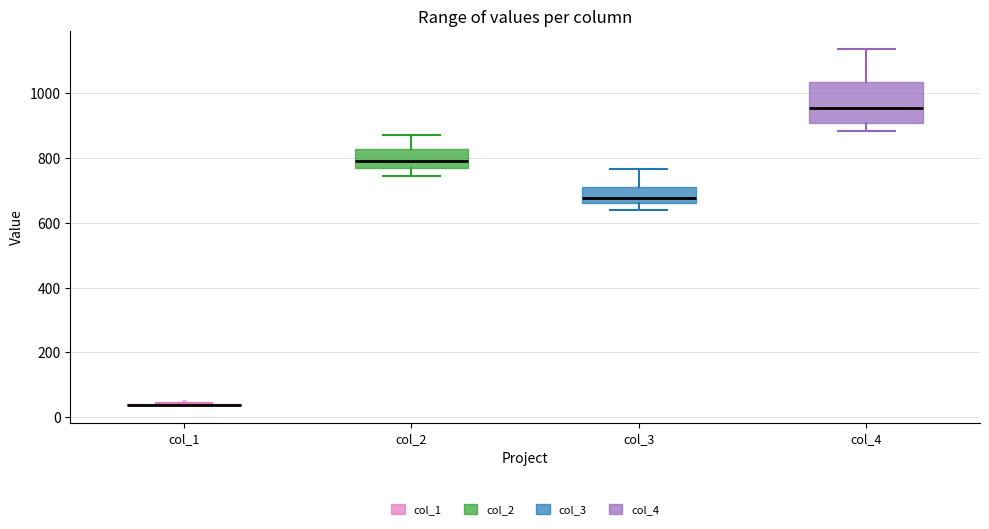

Where does the upper whisker of the box for col_2 end on the y-axis? The values are not printed on the chart, so give them approximately, as read against the axis.

880